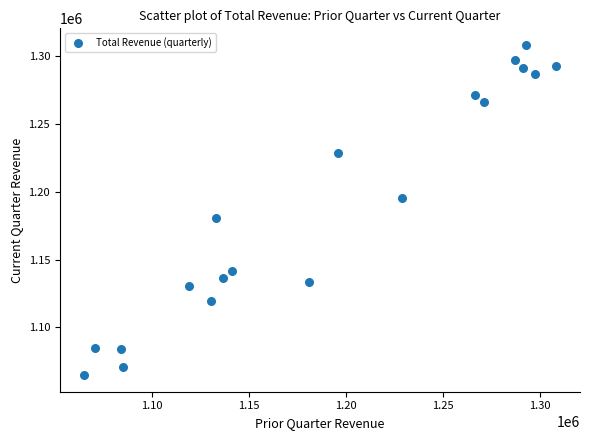

What is the range of X values (max minus min)?

243700